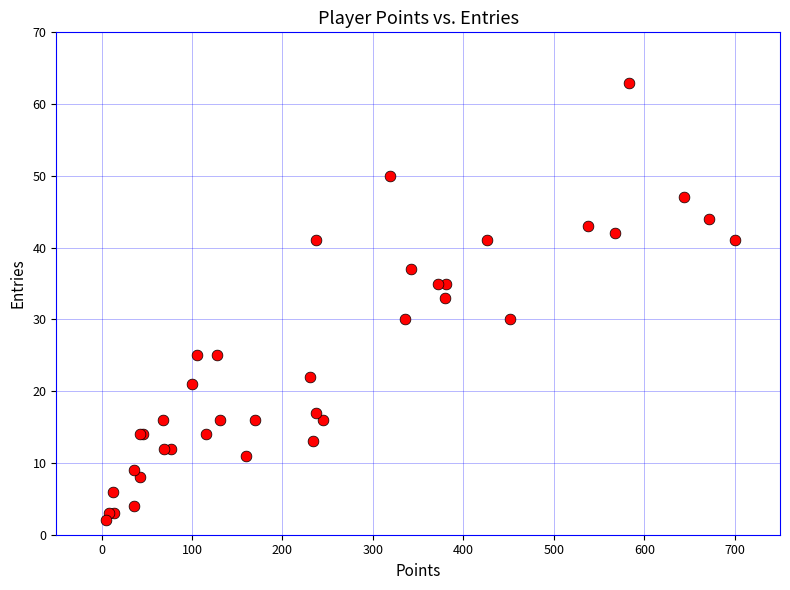

What Y value in the scatter plot is closest to 32?

33